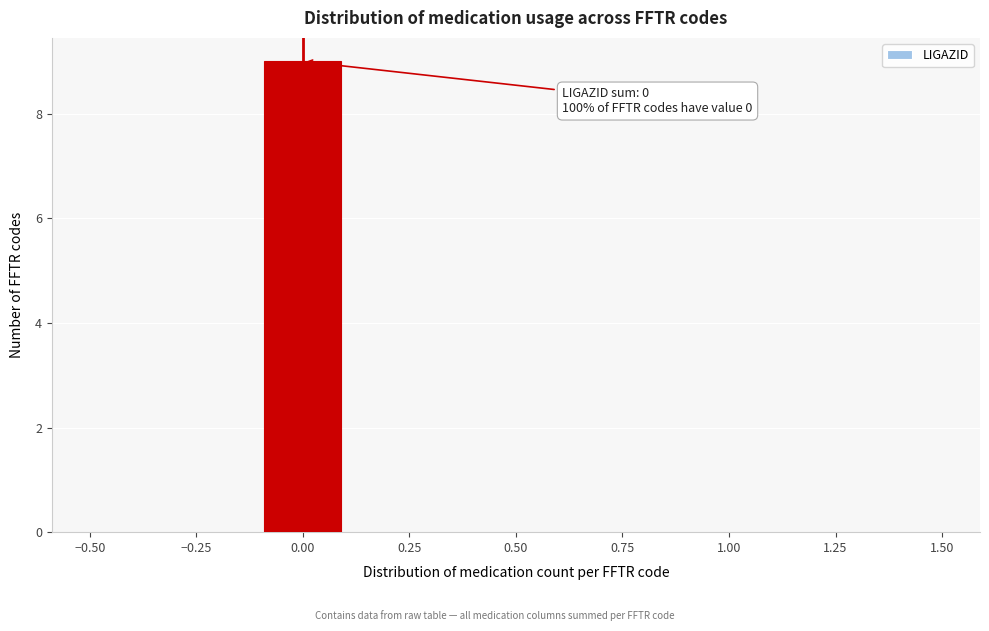

Over which range of the x-axis is the bar tallest?

-0.1 to 0.1